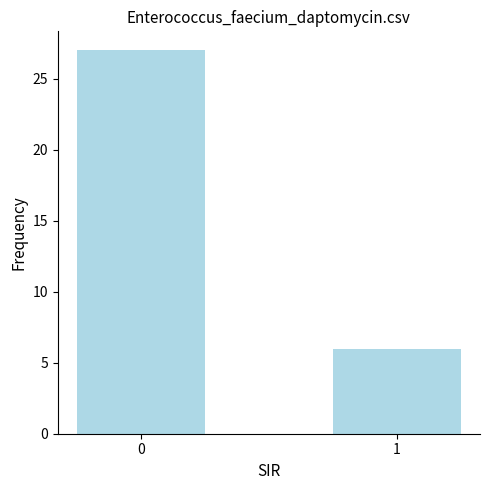

What is the value of the 1st bar from the left?

27